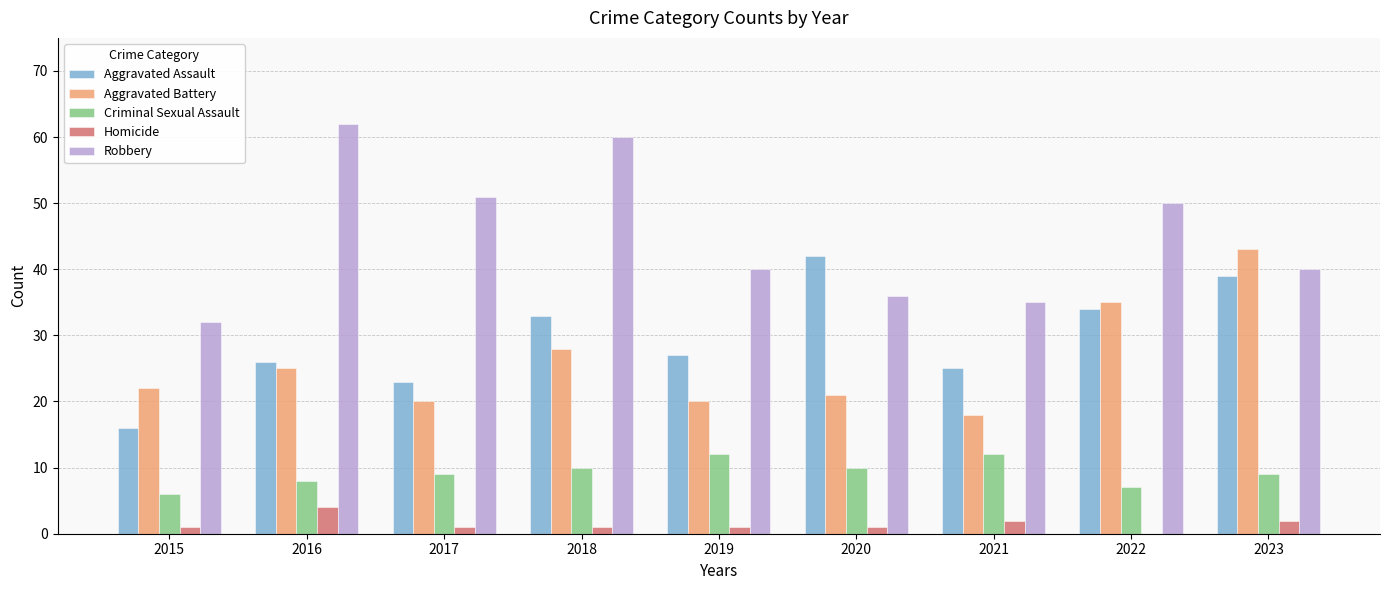

What is the sum of the Homicide values at 2015 and 2017?

2